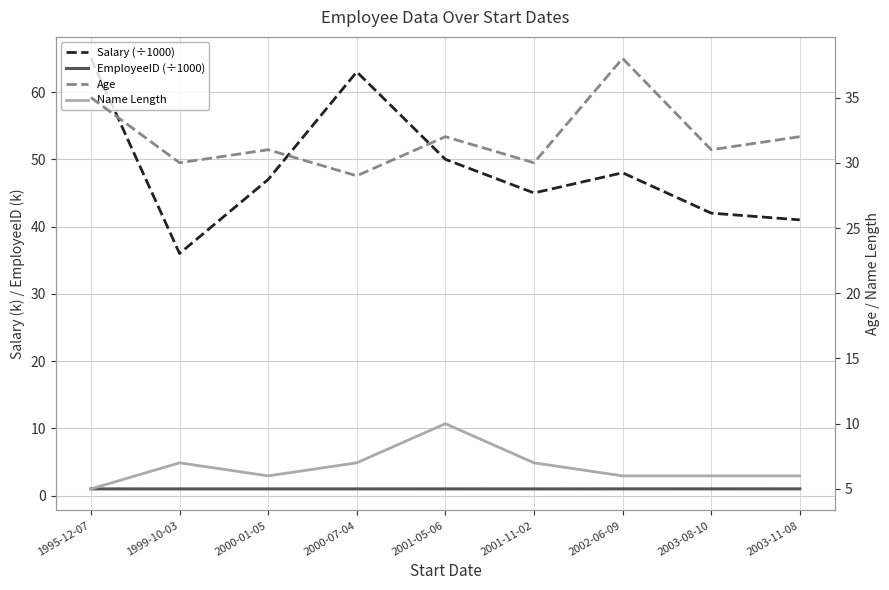

What is the spread (max minus min) of values at 2001-11-02?

44.0